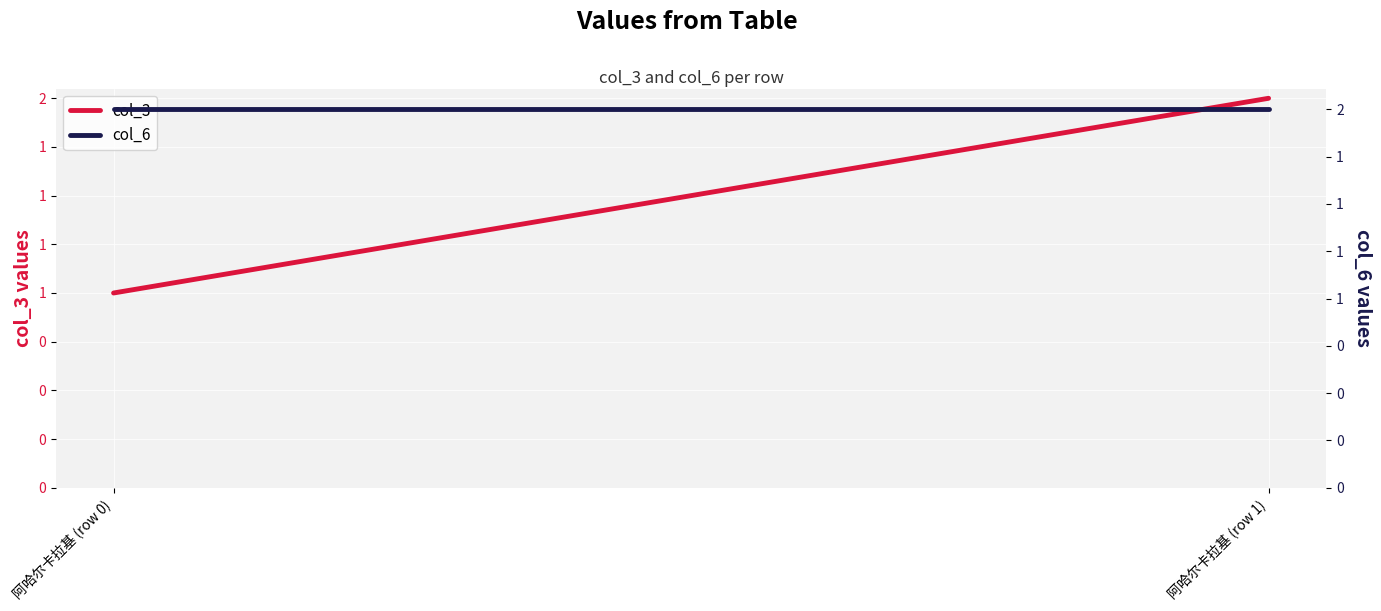

List the series in order of their overall mean, lowest first.

col_3, col_6